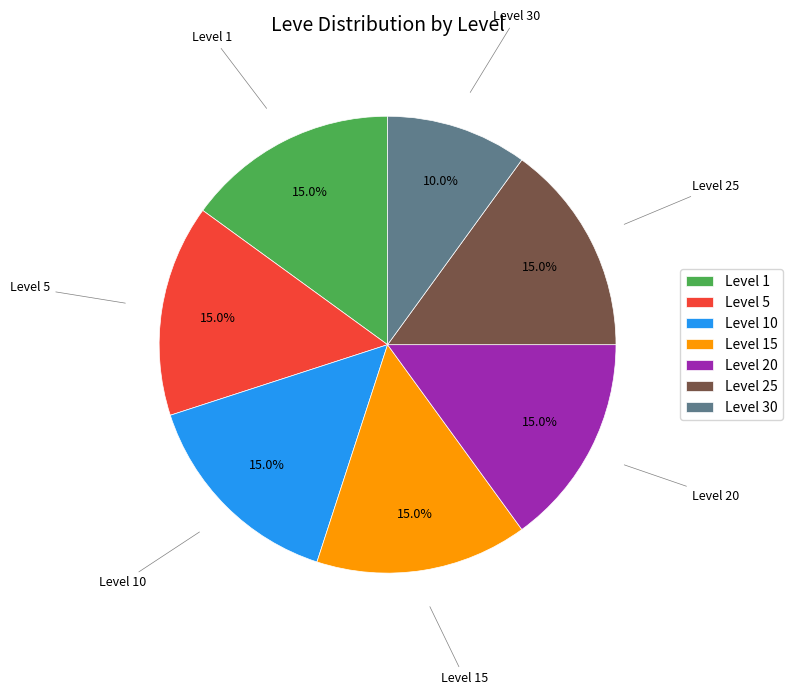

How many slices are in this pie chart?

7